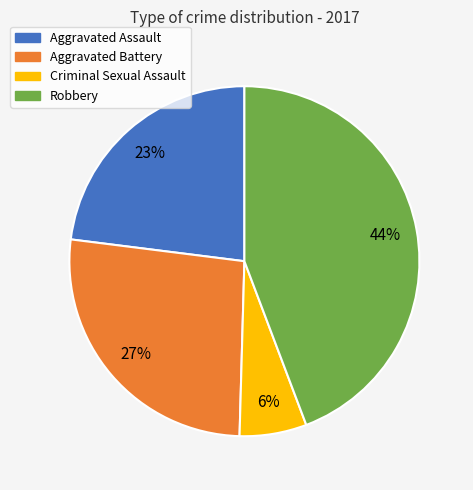

What is the largest slice in the pie chart?

Robbery